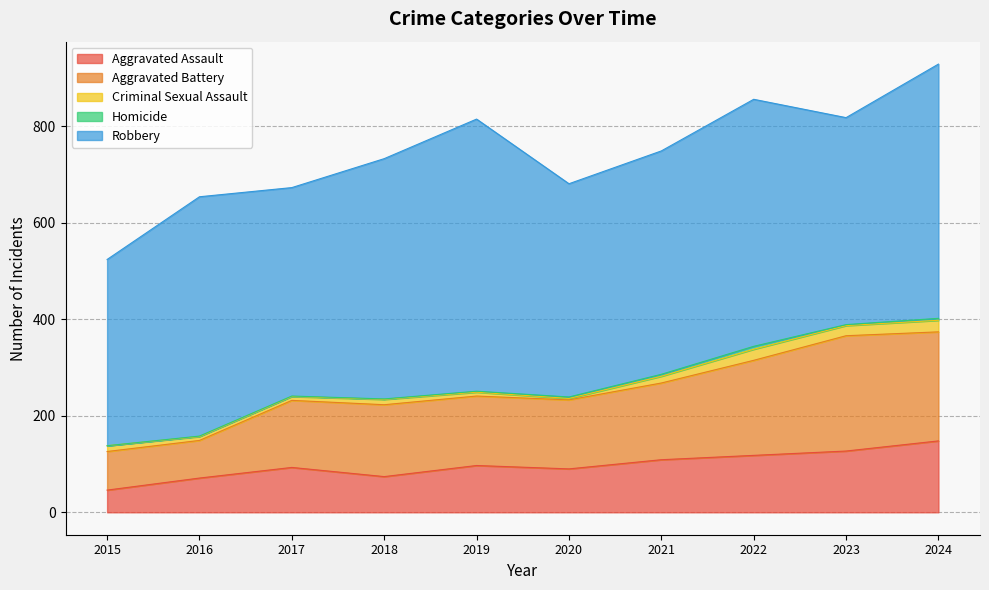

Which series has the largest range (max minus min)?

Robbery